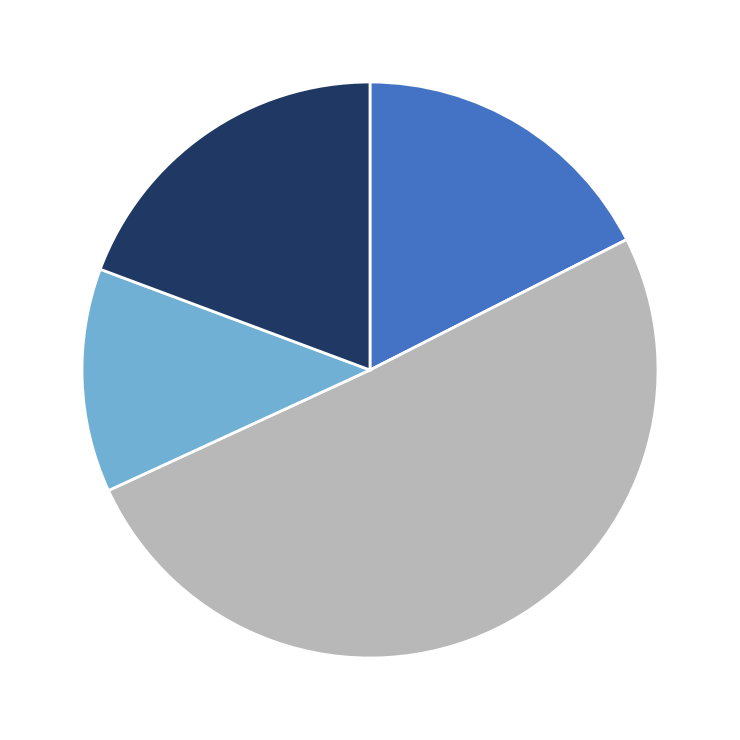

Is there any slice that represents more than half of the pie?

Yes